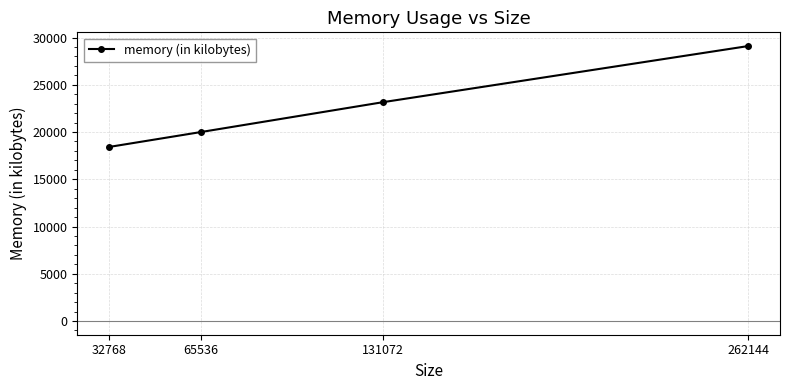

How many categories are shown in the chart?

4